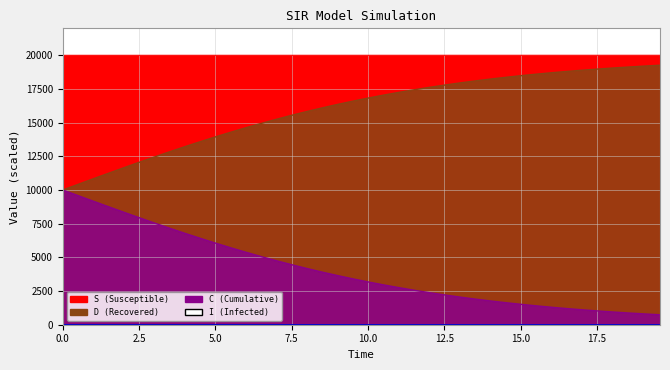

How many values in the I series exceed 1?

29